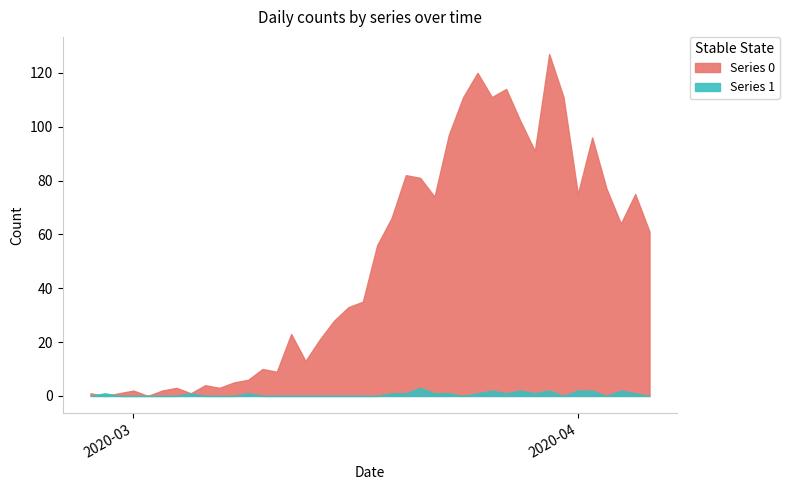

Reading right to left, transcribe all the data shown in this chart.

Series 0: 61	75	64	77	96	75	111	127	91	102	114	111	120	111	97	74	81	82	66	56	35	33	28	21	13	23	9	10	6	5	3	4	1	3	2	0	2	1	0	1
Series 1: 0	1	2	0	2	2	0	2	1	2	1	2	1	0	1	1	3	1	1	0	0	0	0	0	0	0	0	0	1	0	0	0	1	0	0	0	0	0	1	0